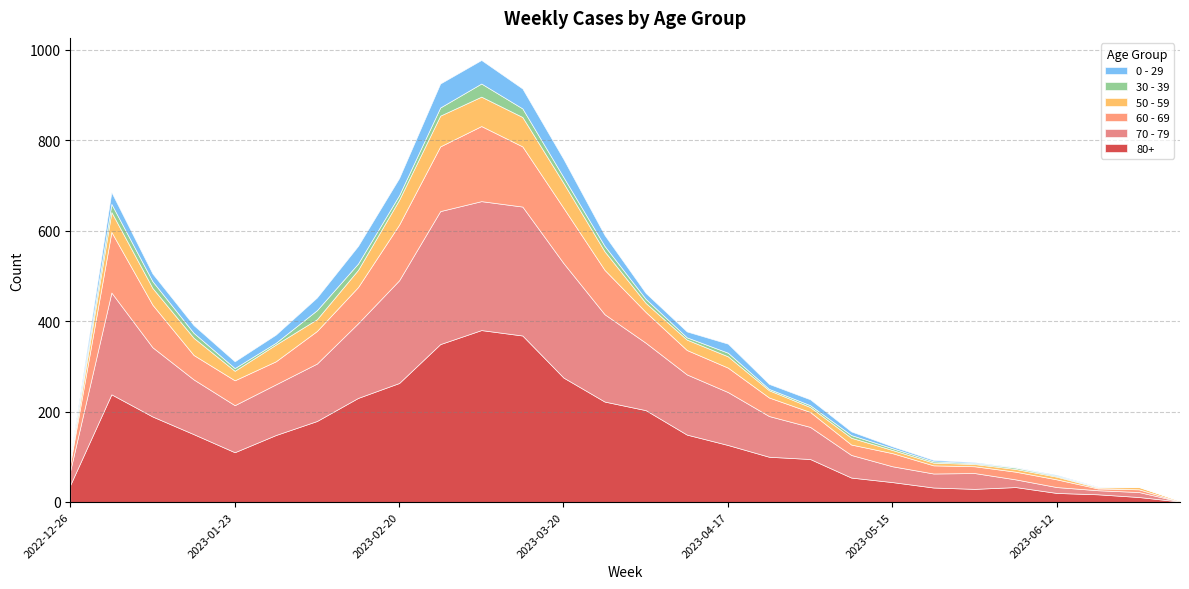

What position from the right is 2023-02-13?

21